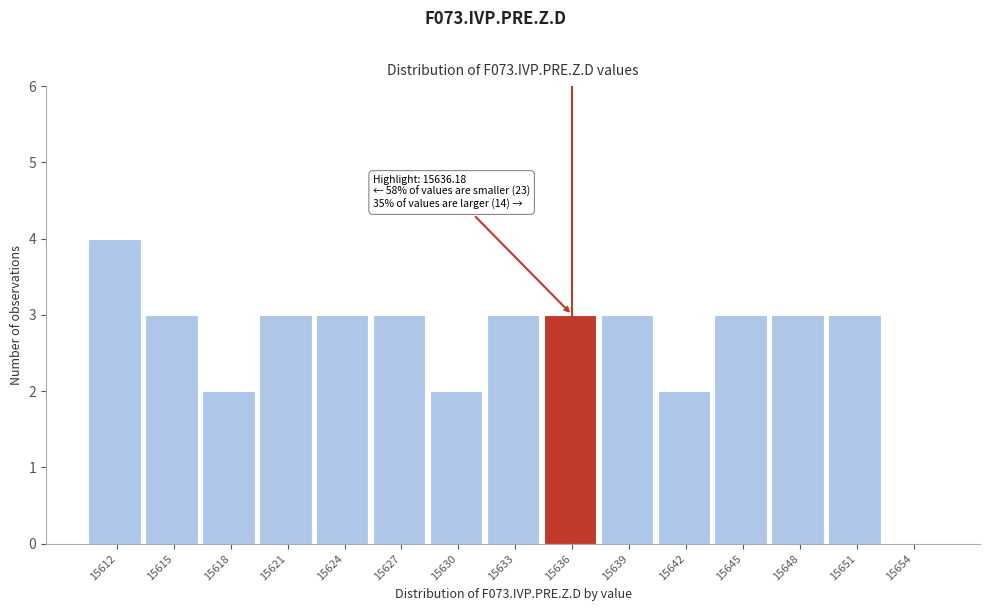

Reading right to left, extract all data points from this chart.

15654=0	15651=3	15648=3	15645=3	15642=2	15639=3	15636=3	15633=3	15630=2	15627=3	15624=3	15621=3	15618=2	15615=3	15612=4